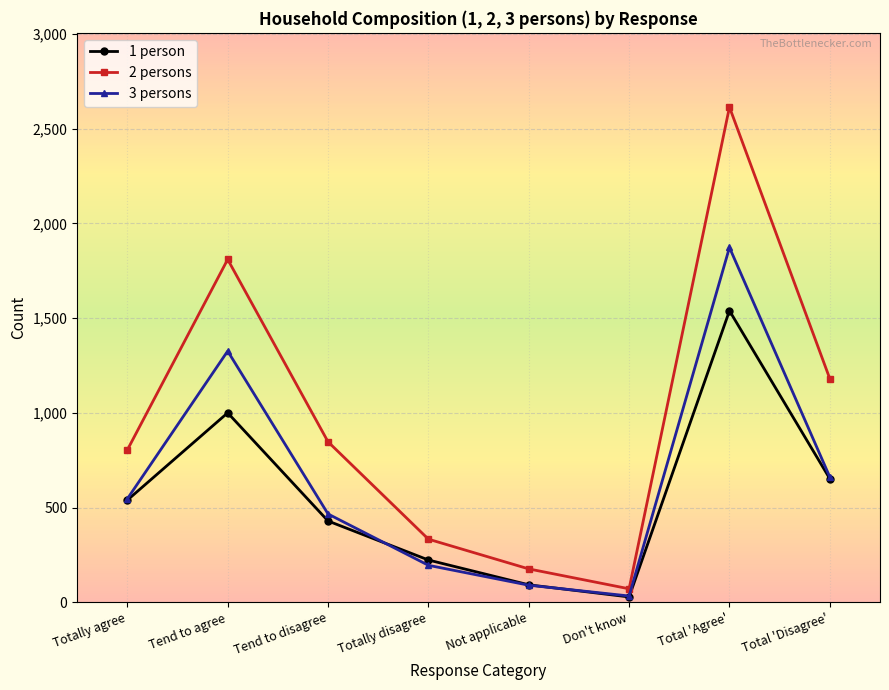

Does the chart display data point markers on the line(s)?

Yes